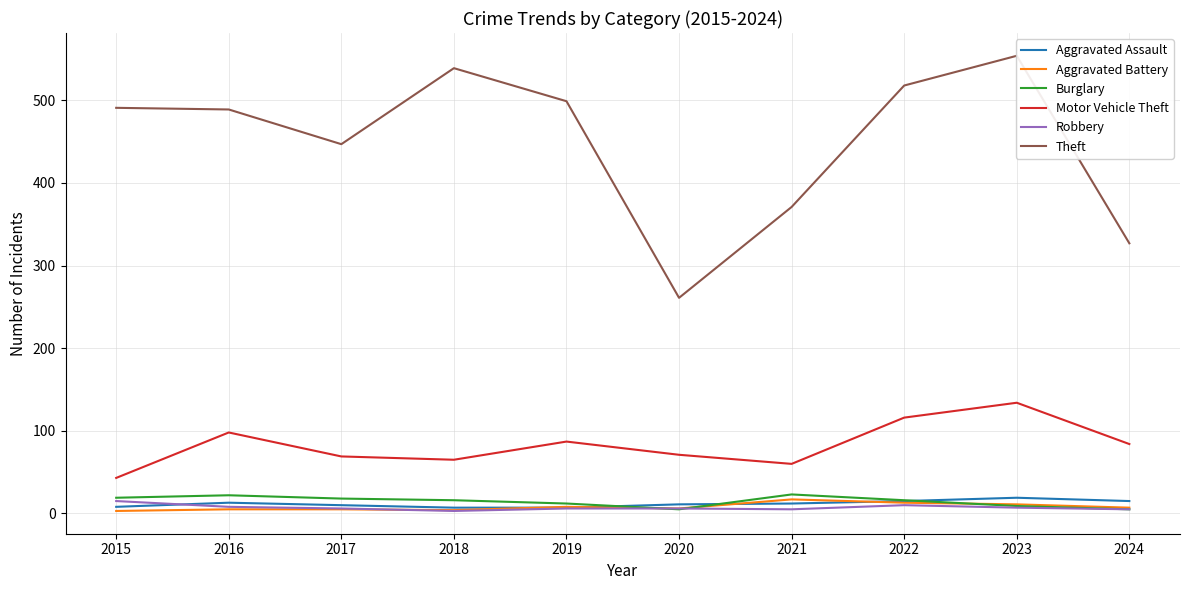

How many lines are shown in the chart?

6